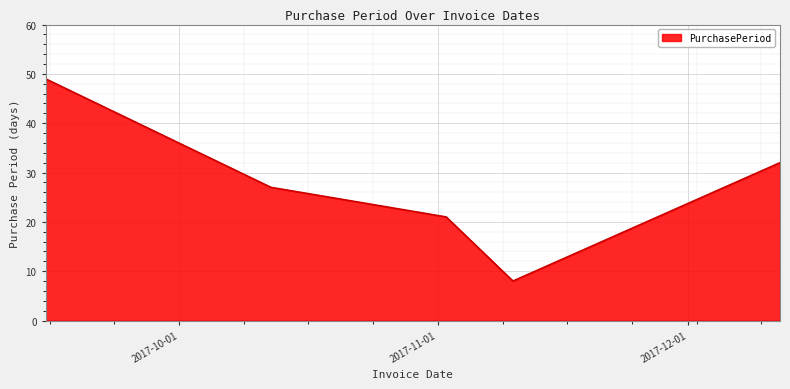

True or false: there are more than 2 points higher than both neighbors.

False